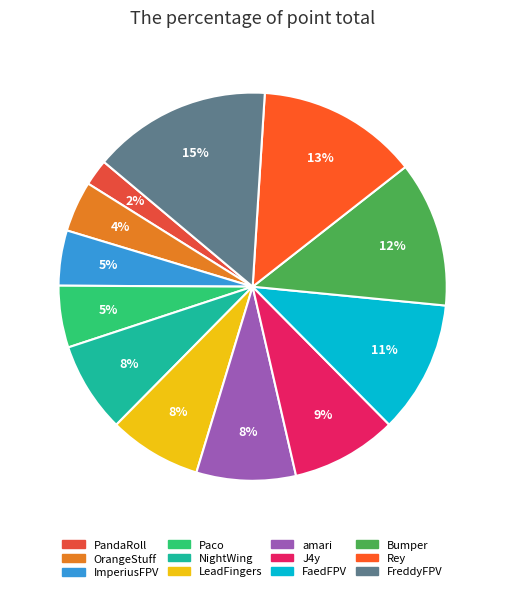

Between FreddyFPV and Bumper, which is larger?

FreddyFPV